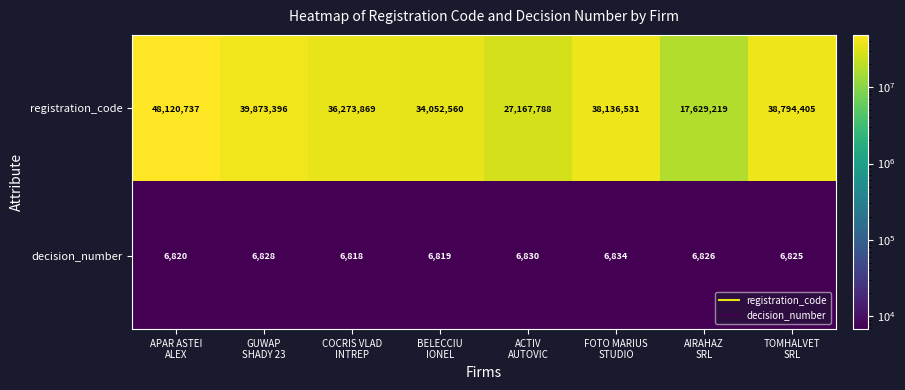

Rank the series at APAR ASTEI
ALEX from highest to lowest value.

registration_code, decision_number